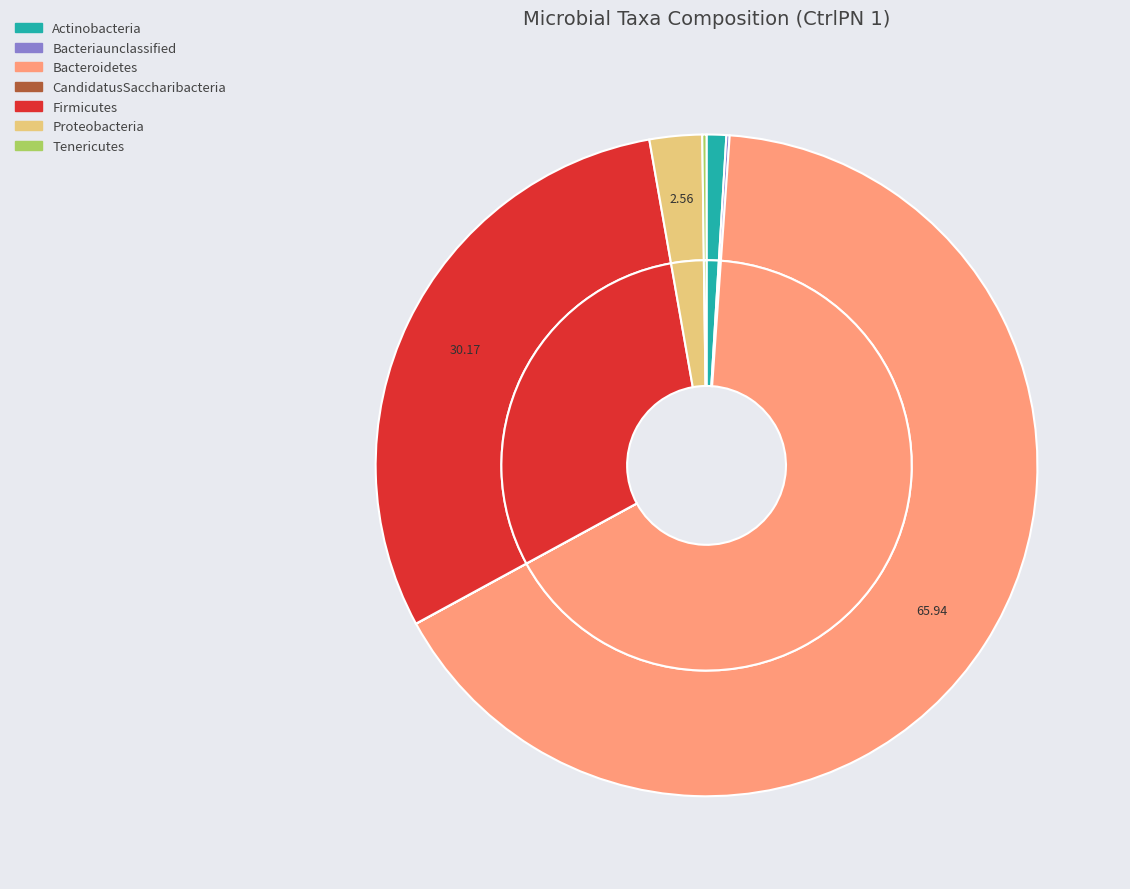

To the nearest percent, what is the combined percentage of Proteobacteria and Actinobacteria?

4%